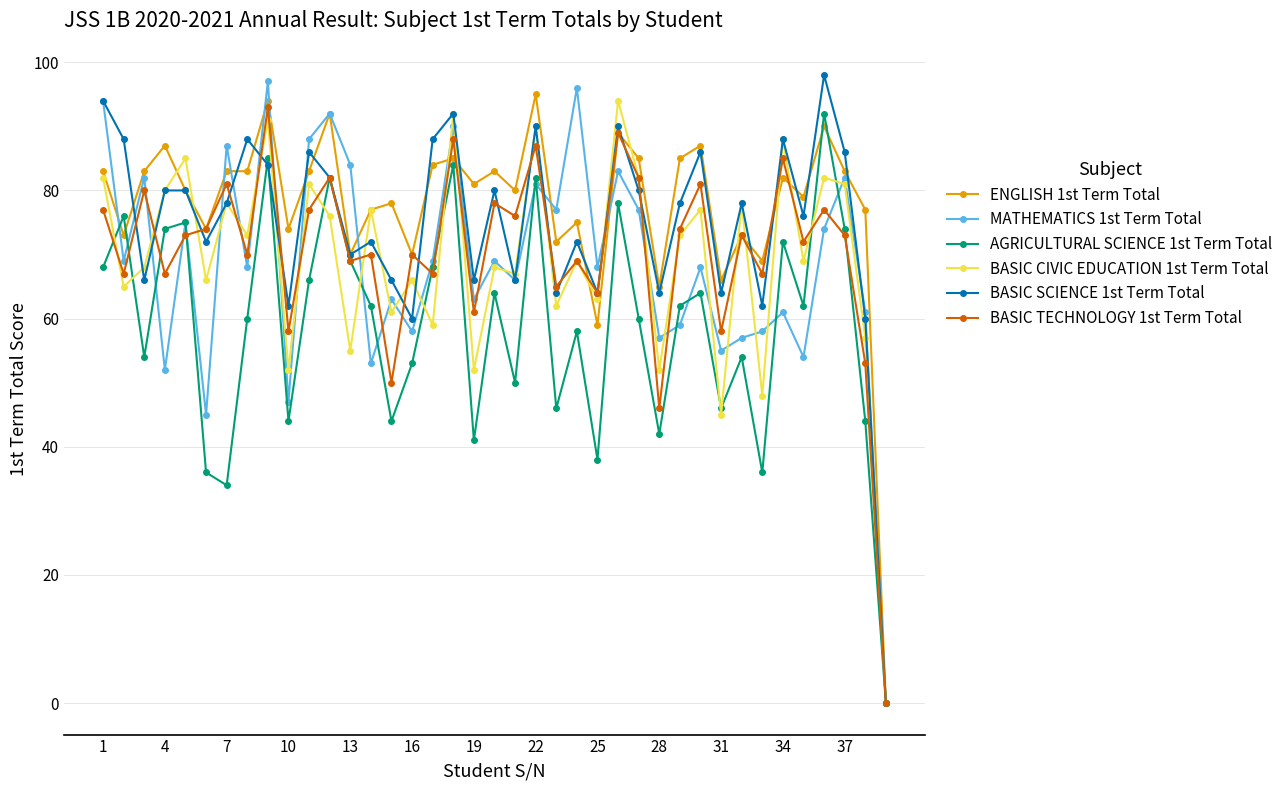

At how many categories does at least one series exceed 9?

38